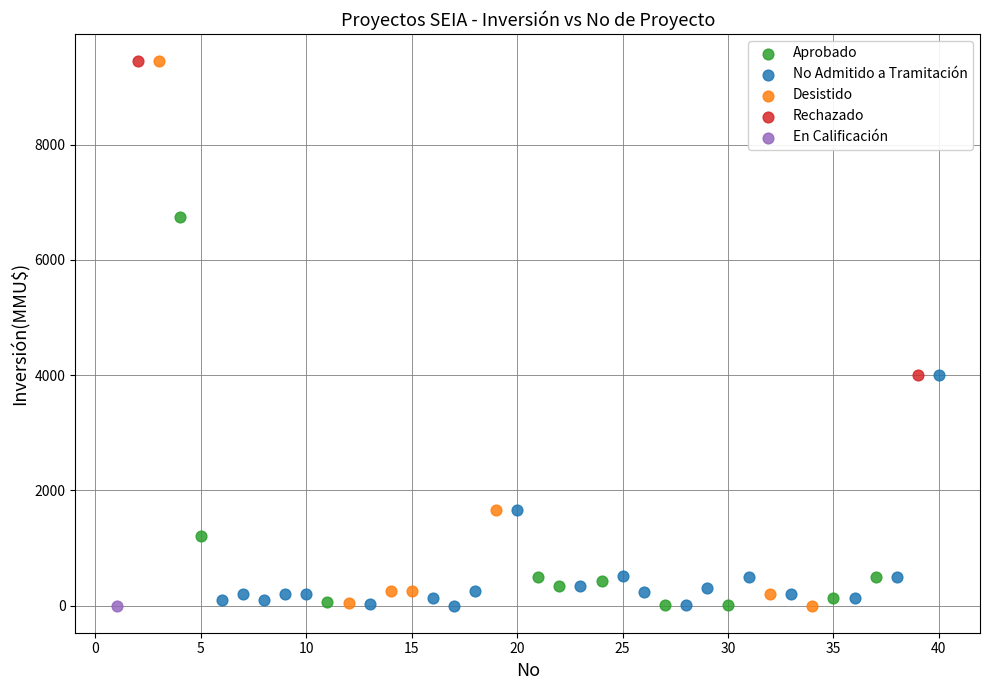

What are all the series names shown in the legend?

Aprobado, No Admitido a Tramitación, Desistido, Rechazado, En Calificación